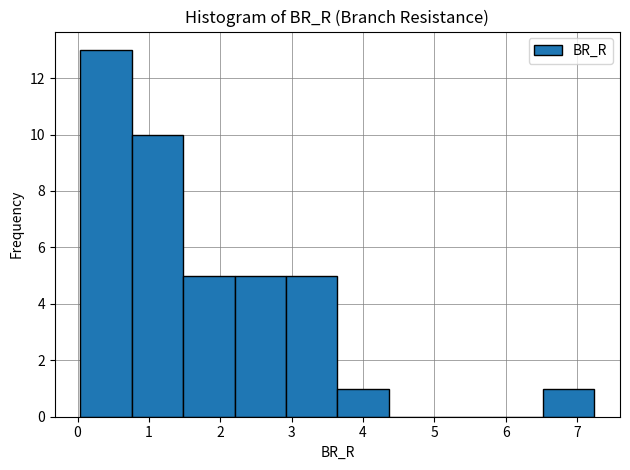

How tall is the bar that spans 1.5 to 2.2 on the x-axis? Neither the bar edges nor the heights are printed on the chart, so give them approximately, as read against the axes.

5